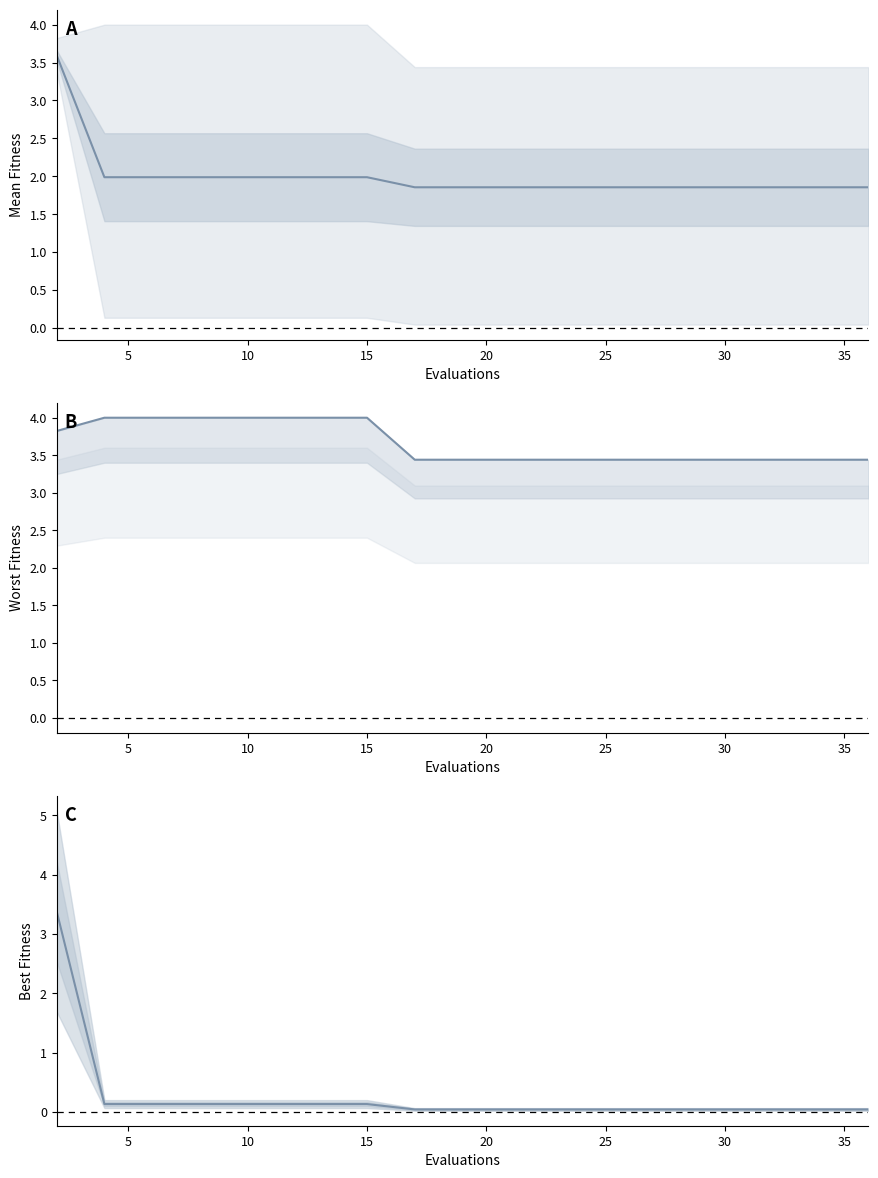

Which series has the largest range (max minus min)?

best